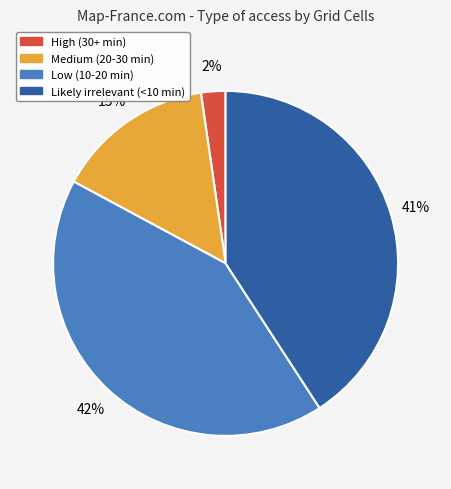

True or false: High (30+ min) accounts for 2% of the total.

True